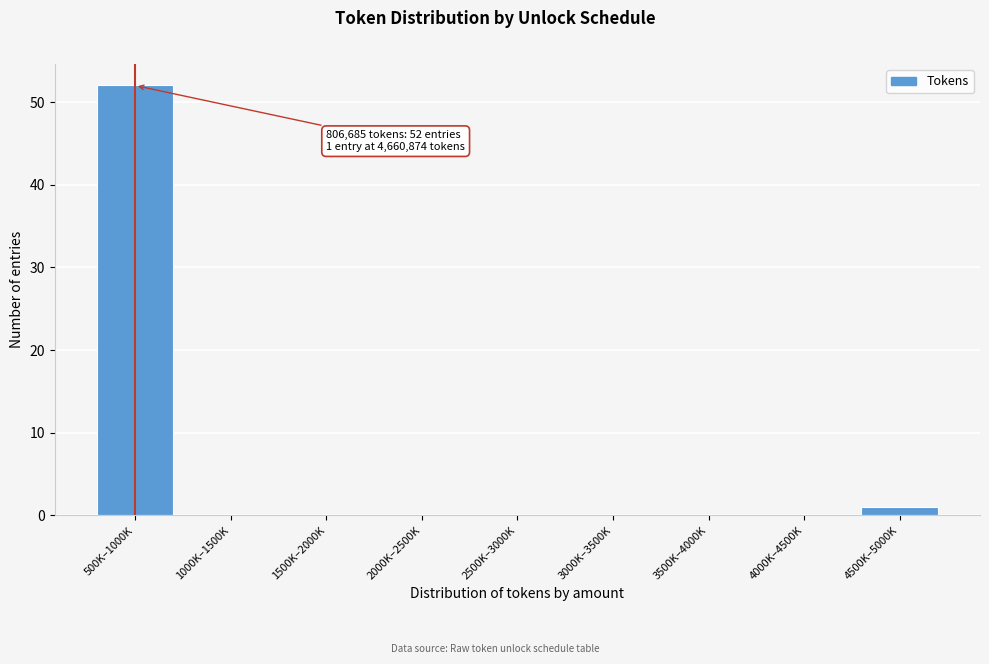

Reading right to left, transcribe all the data shown in this chart.

4500K–5000K=1	4000K–4500K=0	3500K–4000K=0	3000K–3500K=0	2500K–3000K=0	2000K–2500K=0	1500K–2000K=0	1000K–1500K=0	500K–1000K=52